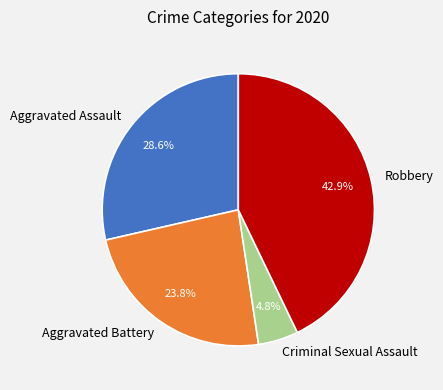

Approximately how many times larger is the value at Aggravated Assault compared to Aggravated Battery?

1.2